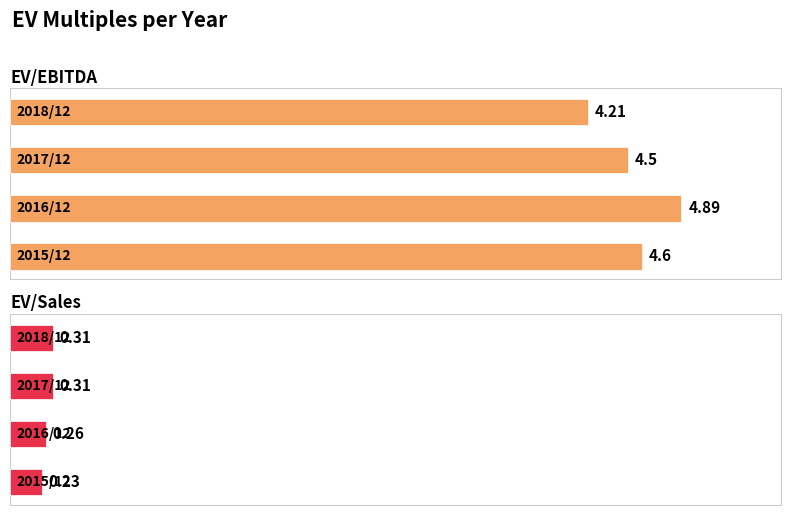

Does the chart contain any negative values?

No